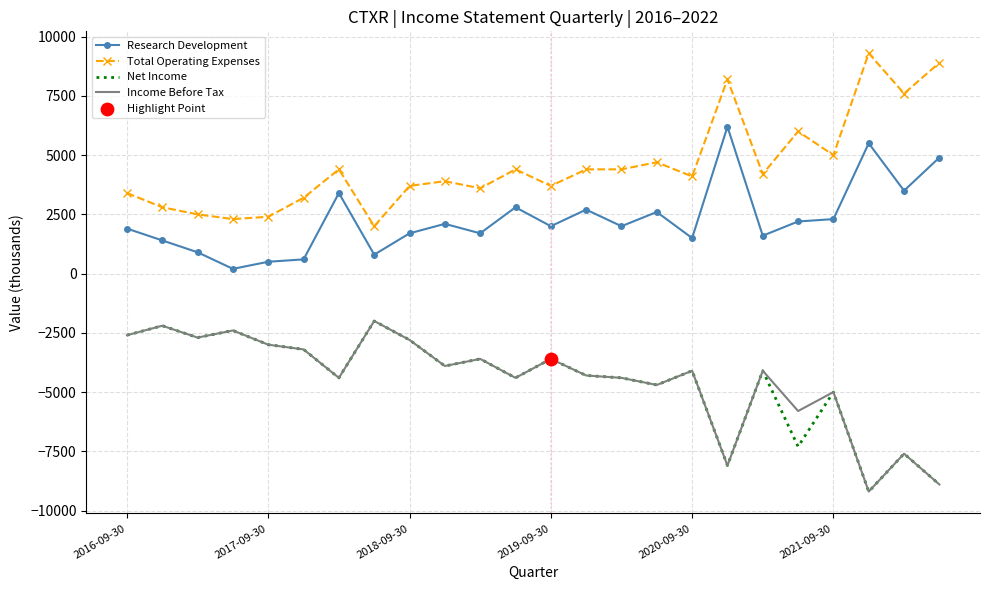

Which series has the largest total across all categories?

Total Operating Expenses